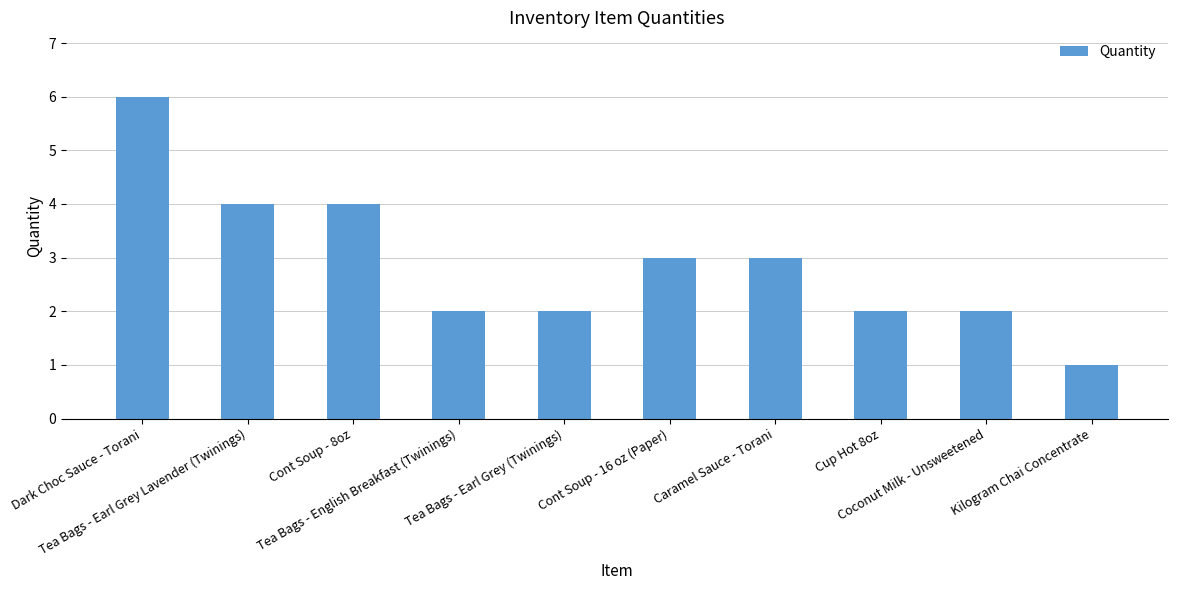

Which category has the lowest value across all series?

Kilogram Chai Concentrate